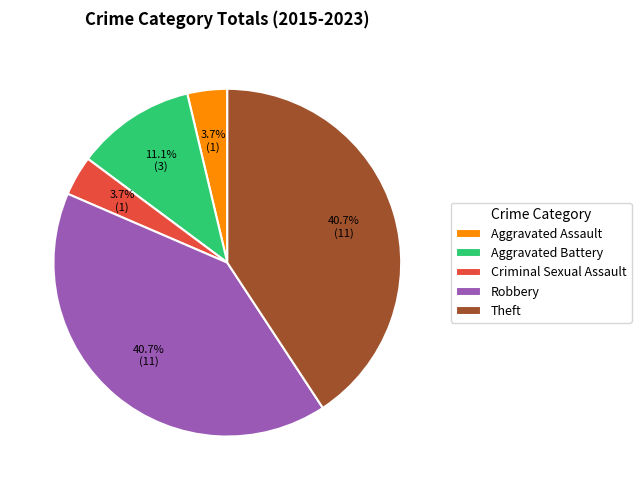

Approximately how many times larger is the value at Criminal Sexual Assault compared to Theft?

0.1